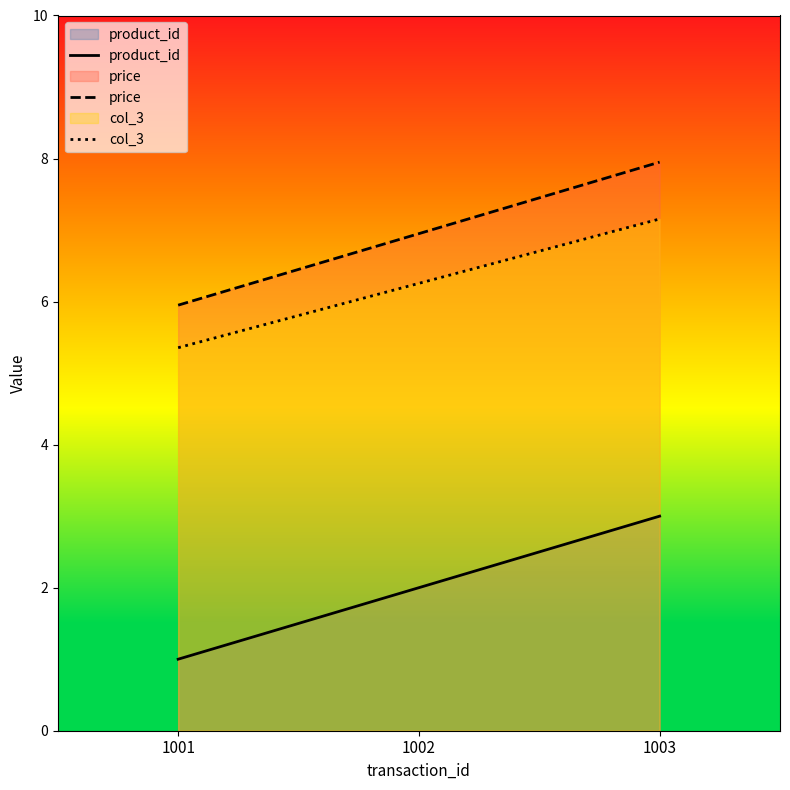

Between 1003 and 1002, which is larger?

1003